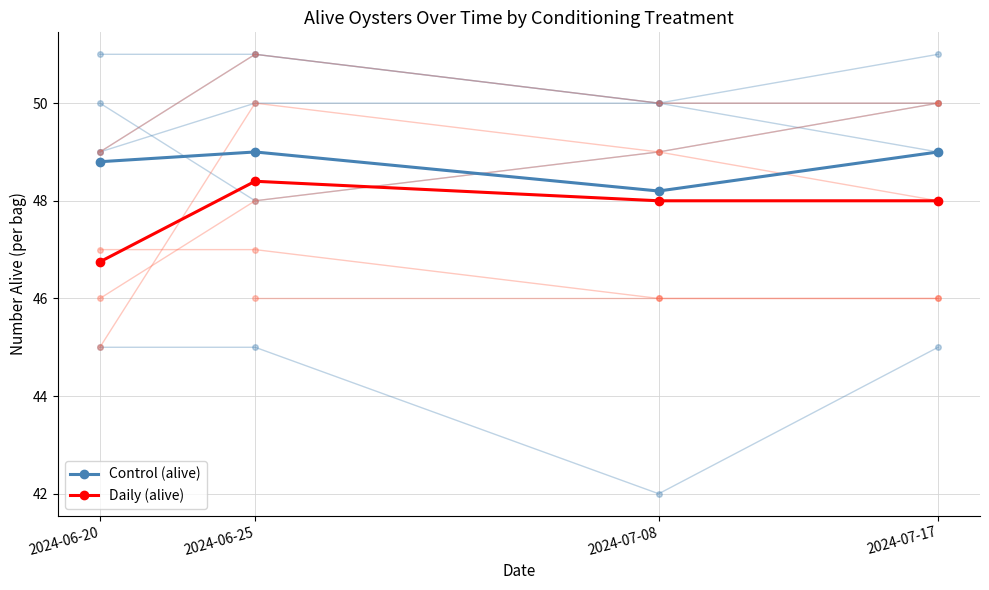

What is the difference between the highest and lowest values at 2024-06-25?

0.6